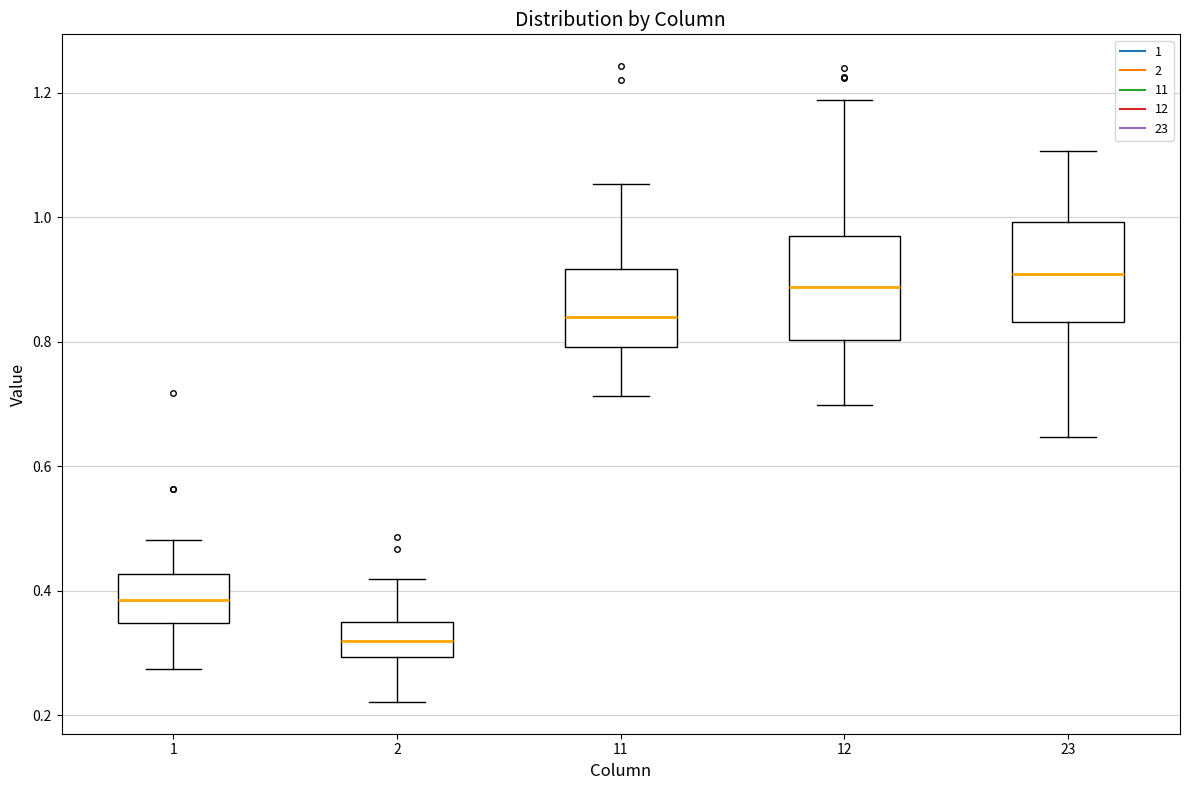

Where does the median line of the box at x = 2 sit on the y-axis? The values are not printed on the chart, so give them approximately, as read against the axis.

0.32